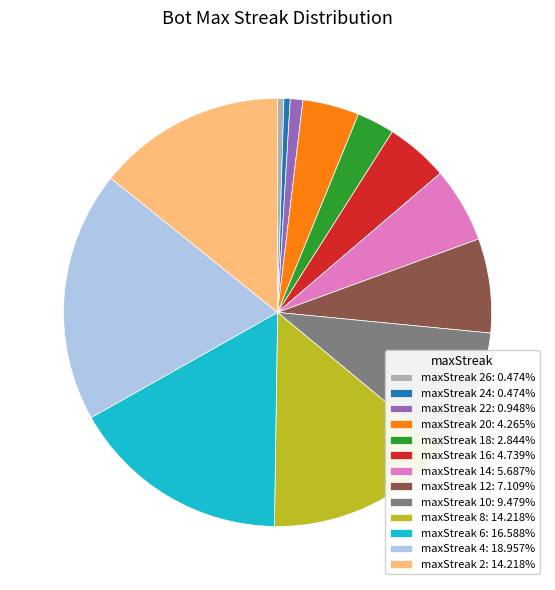

What is the ratio of the value at maxStreak 4: 18.957% to the value at maxStreak 16: 4.739%?

4.0